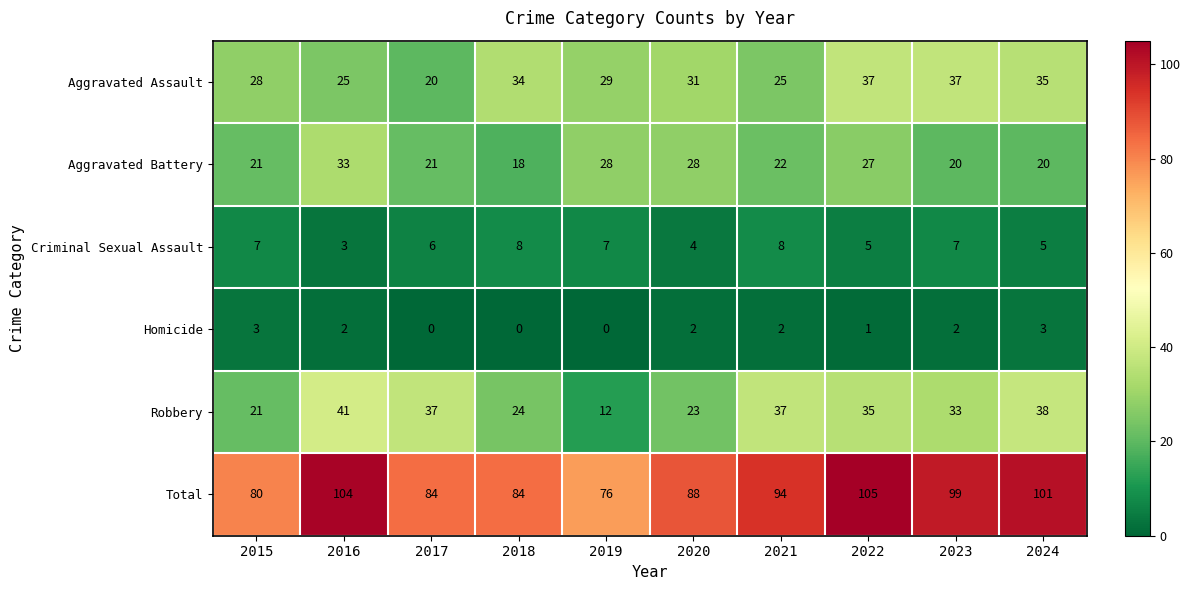

What is the greatest value displayed?

105